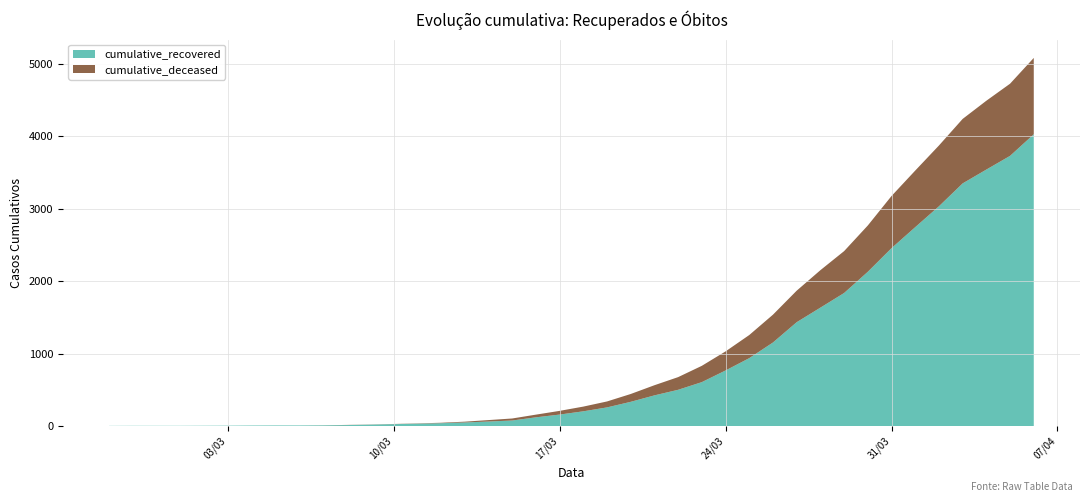

Reading right to left, what are all the values shown in this chart?

cumulative_recovered: 4028	3730	3541	3350	3034	2746	2456	2130	1837	1635	1434	1154	938	768	607	501	424	335	258	204	159	121	77	63	50	40	33	27	20	14	10	9	9	8	6	5	4	4	4	3
cumulative_deceased: 1054	996	950	890	839	781	720	639	578	517	435	384	319	263	225	175	140	108	82	65	51	37	28	20	11	6	4	2	2	2	1	0	0	0	0	0	0	0	0	0